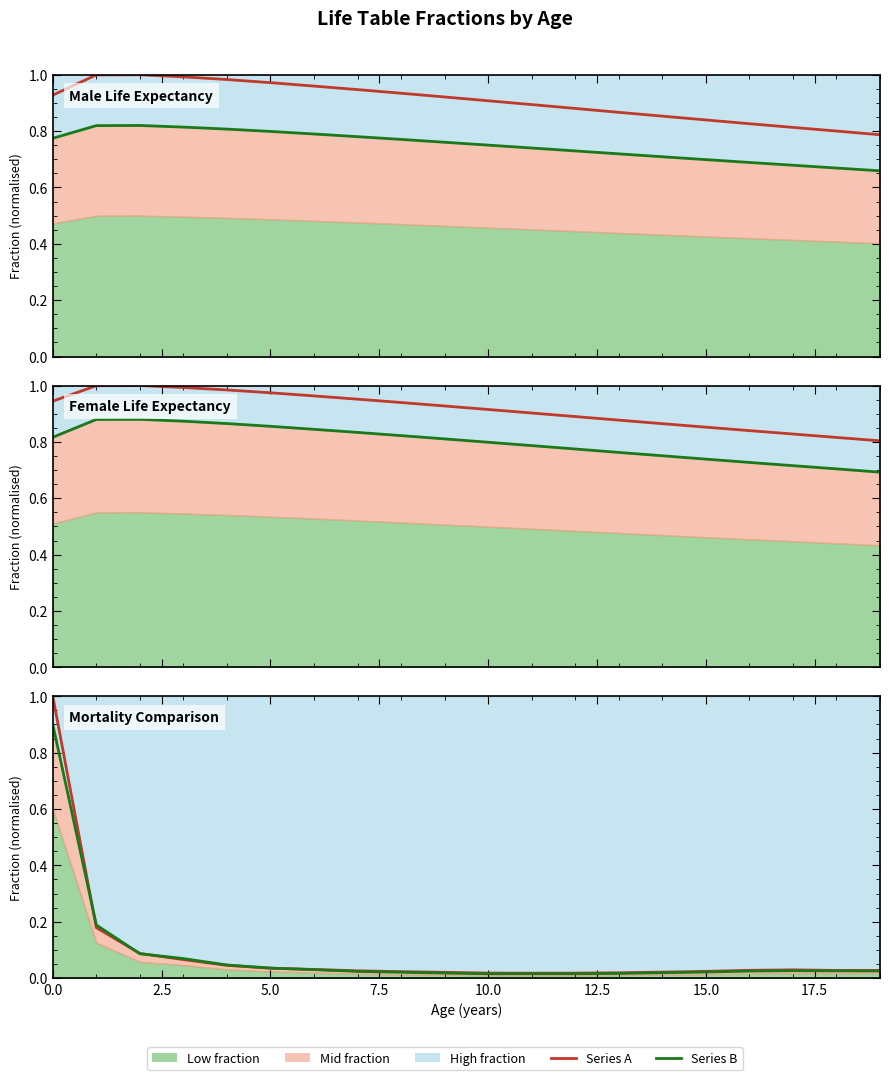

Which series changed the most between 14 and 19?

Series A